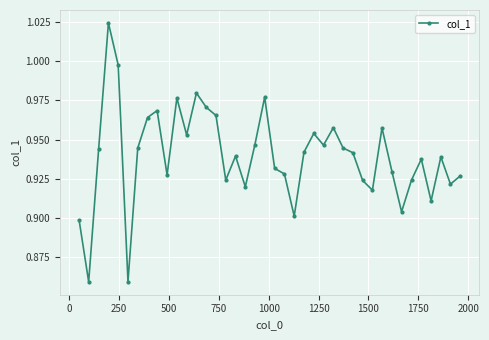

What is the sum of all values?

37.6